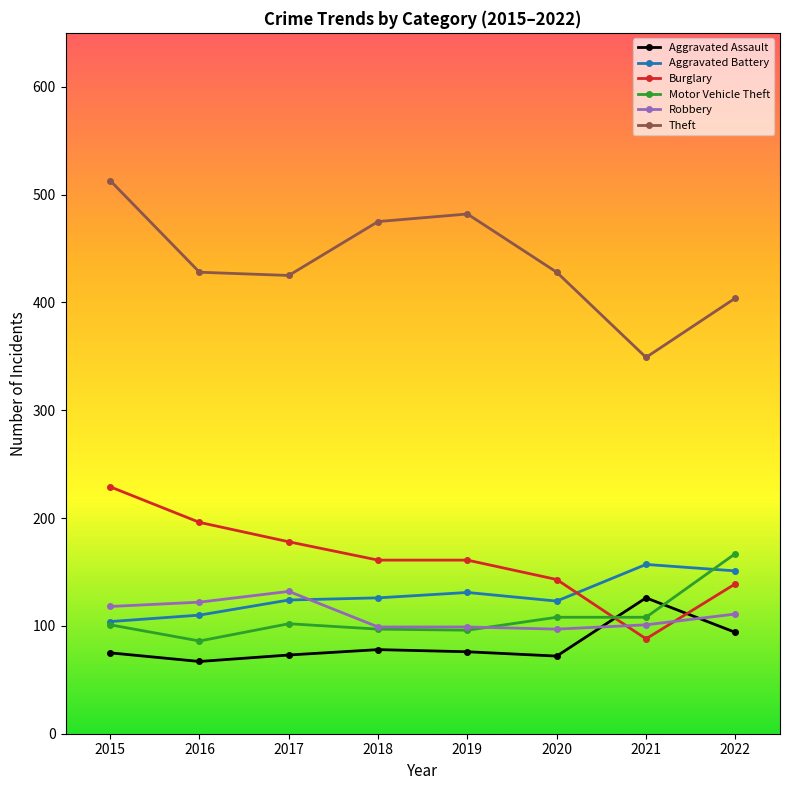

Is the value of Motor Vehicle Theft at 2018 greater than the value of Burglary at 2016?

No